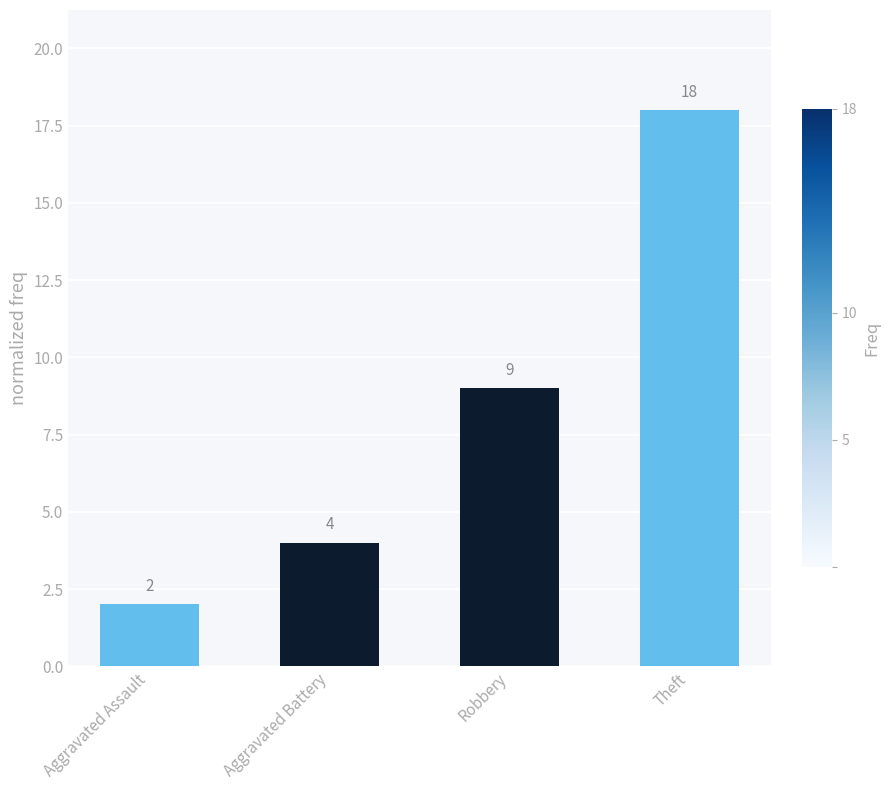

What position from the right is Theft?

1